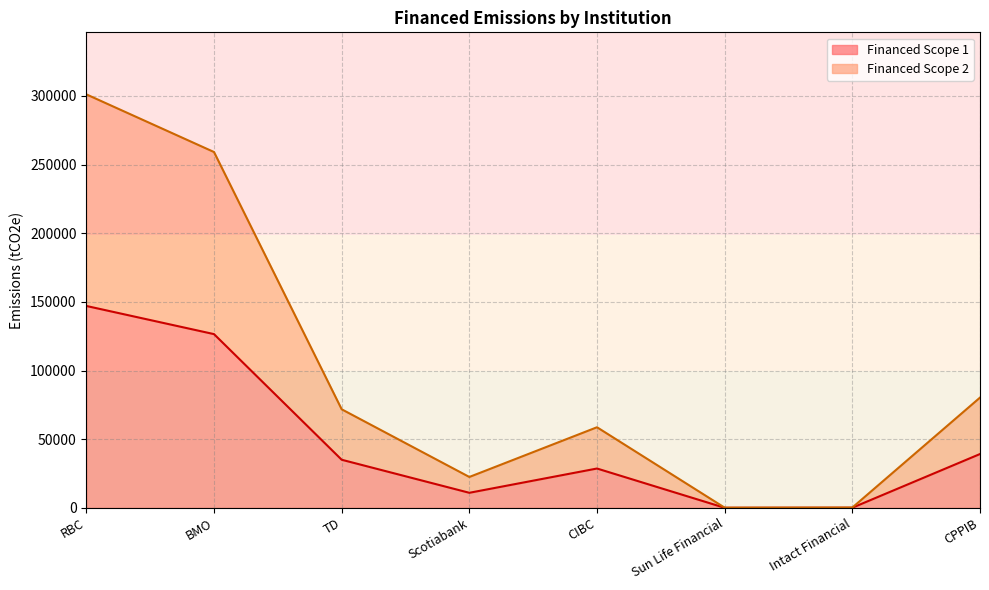

Where is Financed Scope 2 nearest to the value 150633?

CPPIB